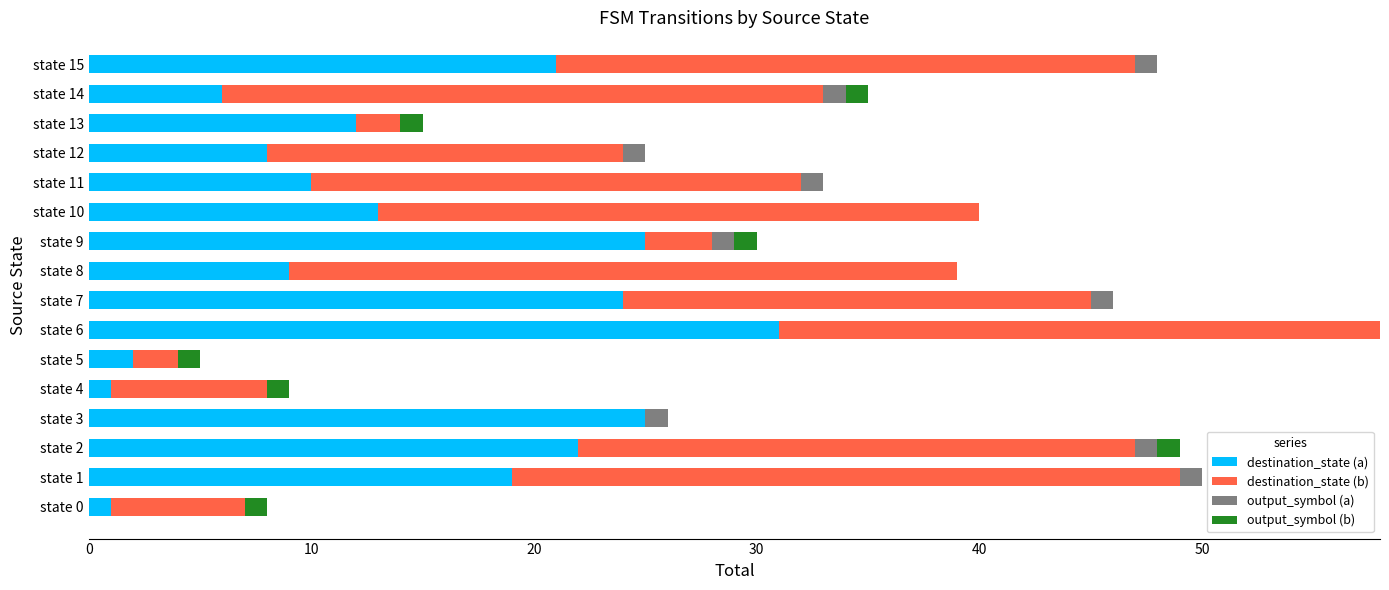

At which category is the sum across all series the highest?

state 6